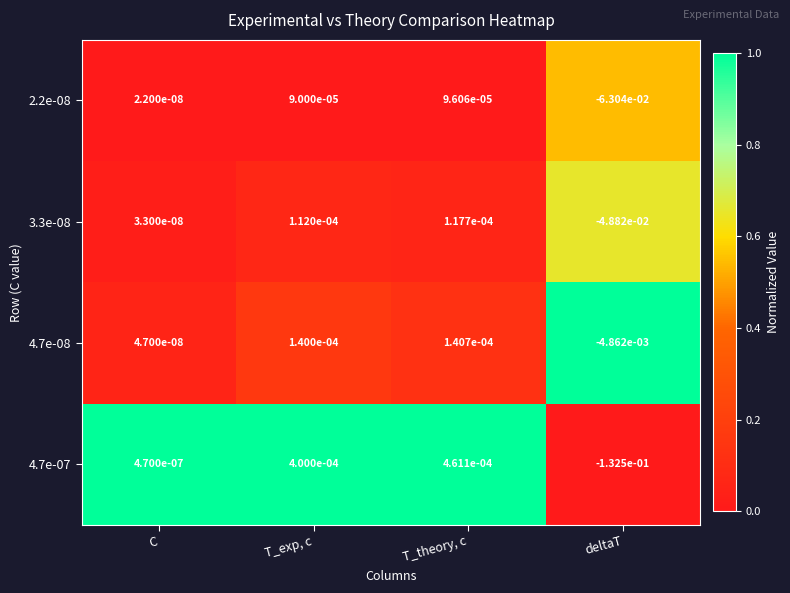

At which category is the sum across all series the highest?

T_theory, c